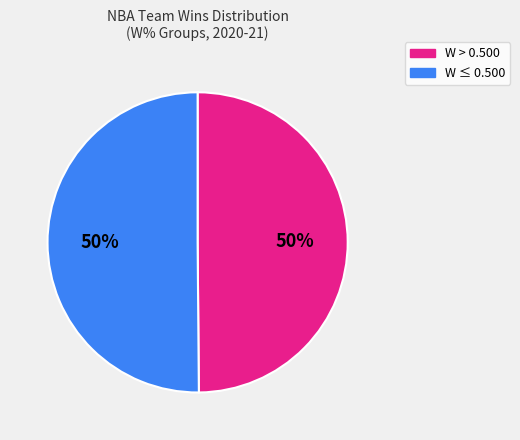

To the nearest percent, what is the average slice percentage?

50%